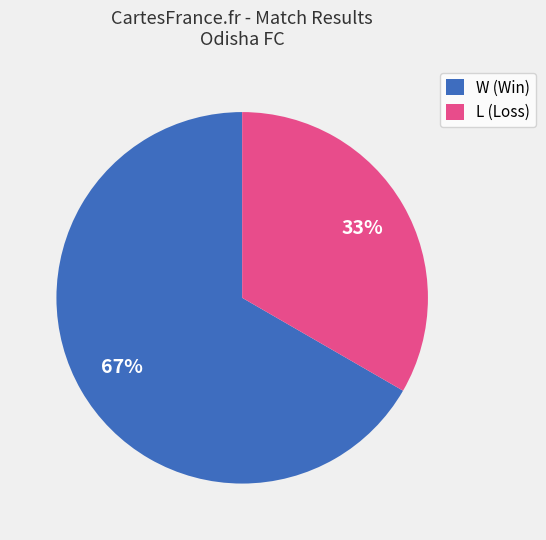

True or false: W (Win) accounts for 56% of the total.

False